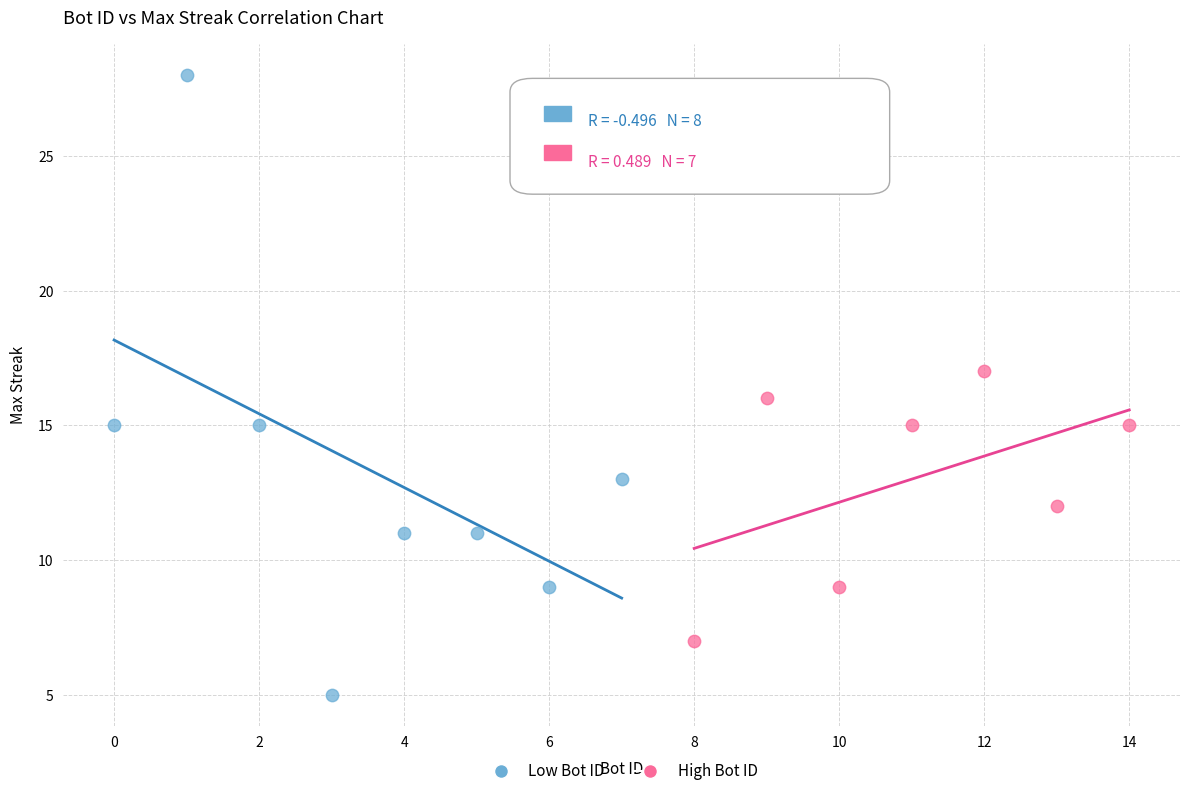

Which series has the widest spread of Y values?

Low Bot ID